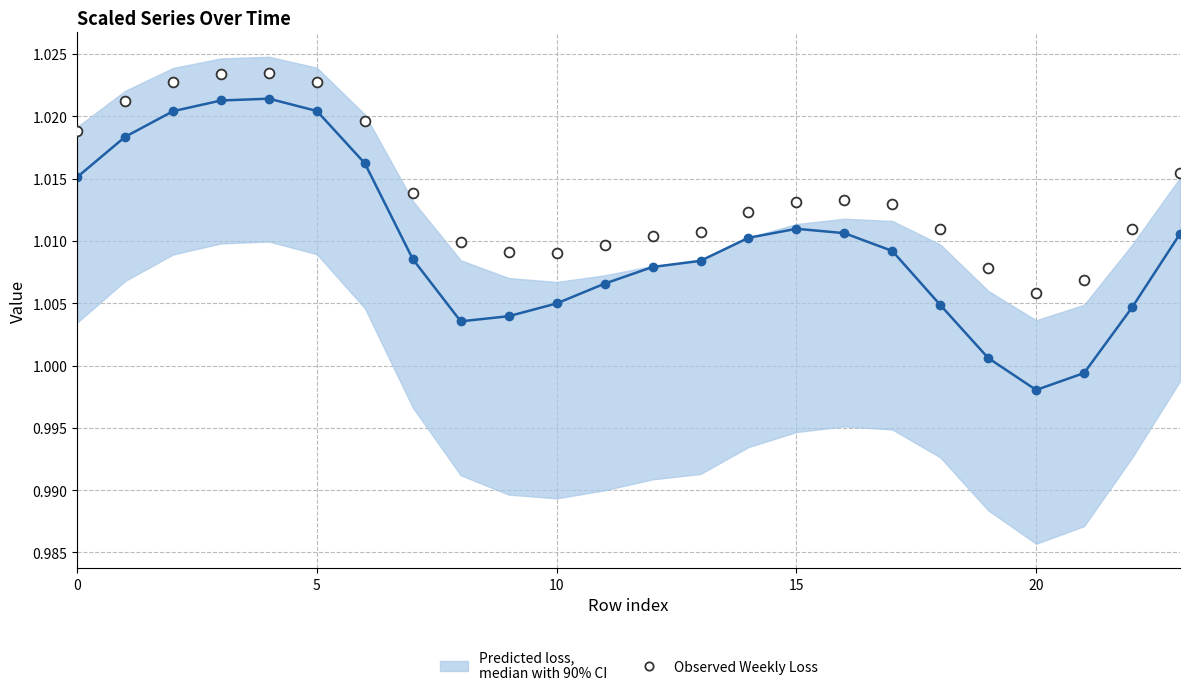

Which series reaches the minimum Y coordinate?

Median